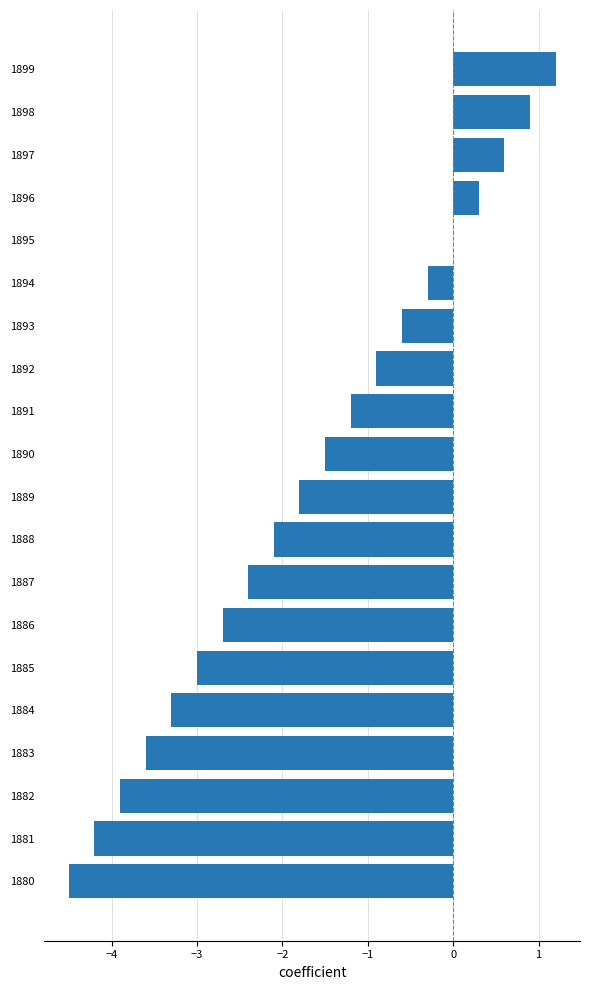

The chart shows a value of -1.2 at 1891. True or false?

True